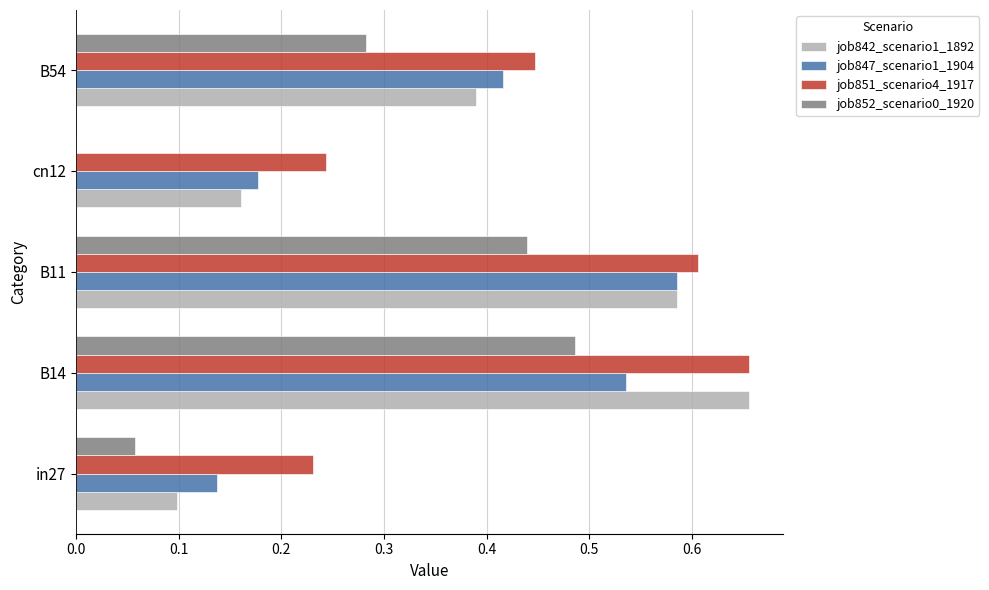

Is the value of job851_scenario4_1917 at in27 greater than the value of job847_scenario1_1904 at B11?

No